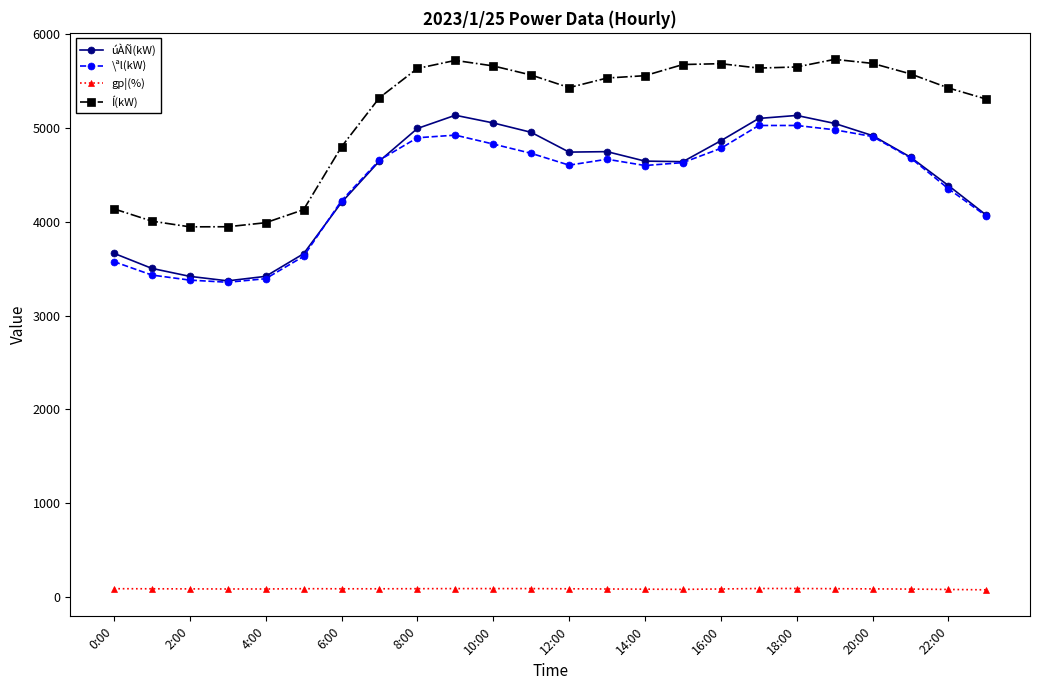

At how many categories does at least one series exceed 3097?

24